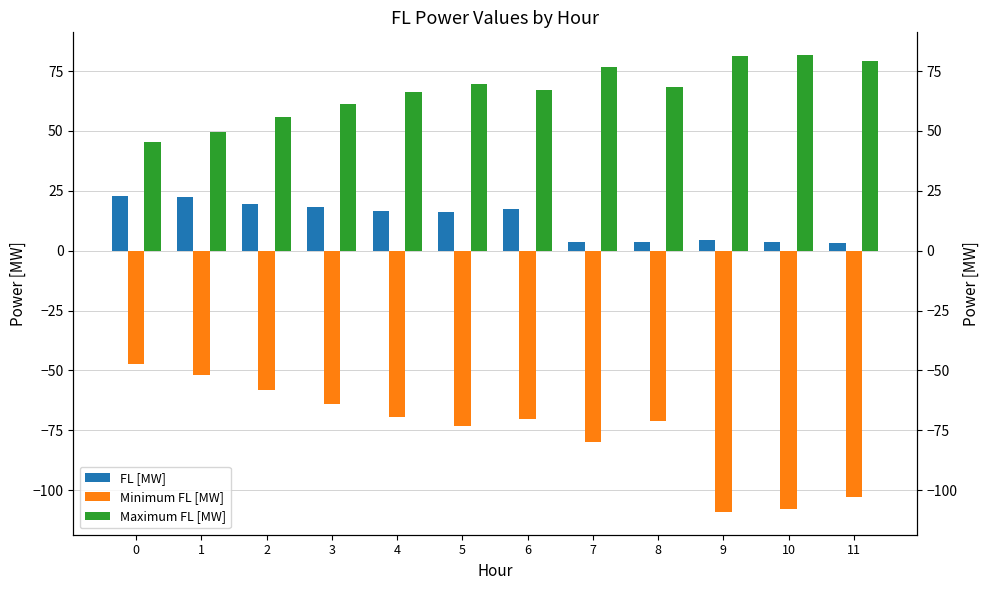

True or false: Minimum FL [MW] has a value of -37.8 at 8.

False